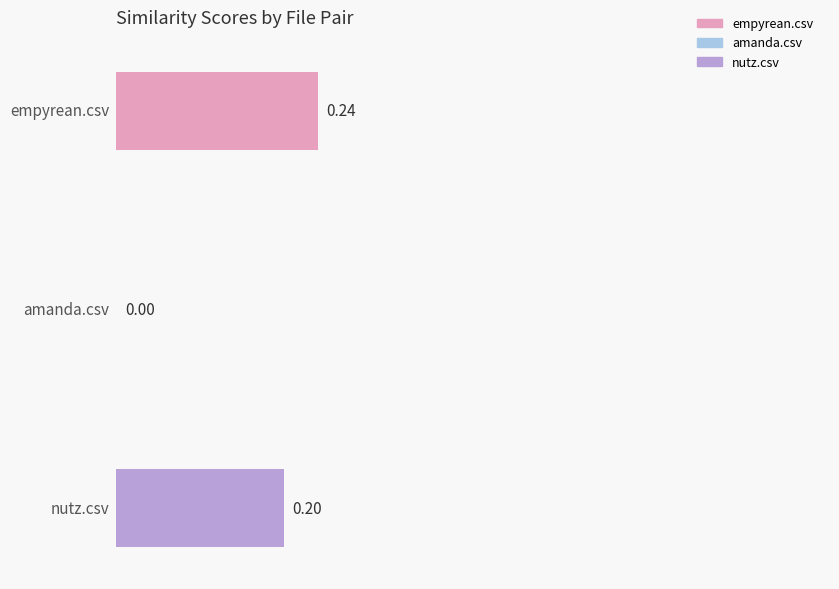

Which series has the widest spread of values?

amanda.csv